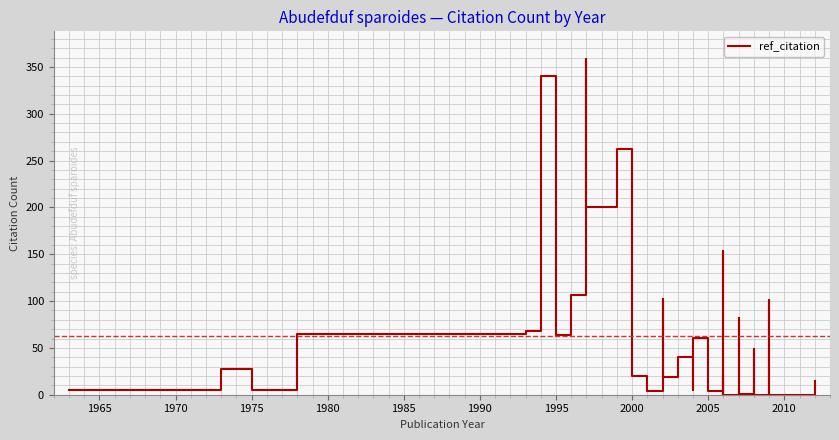

How many data points are less than 21?

17